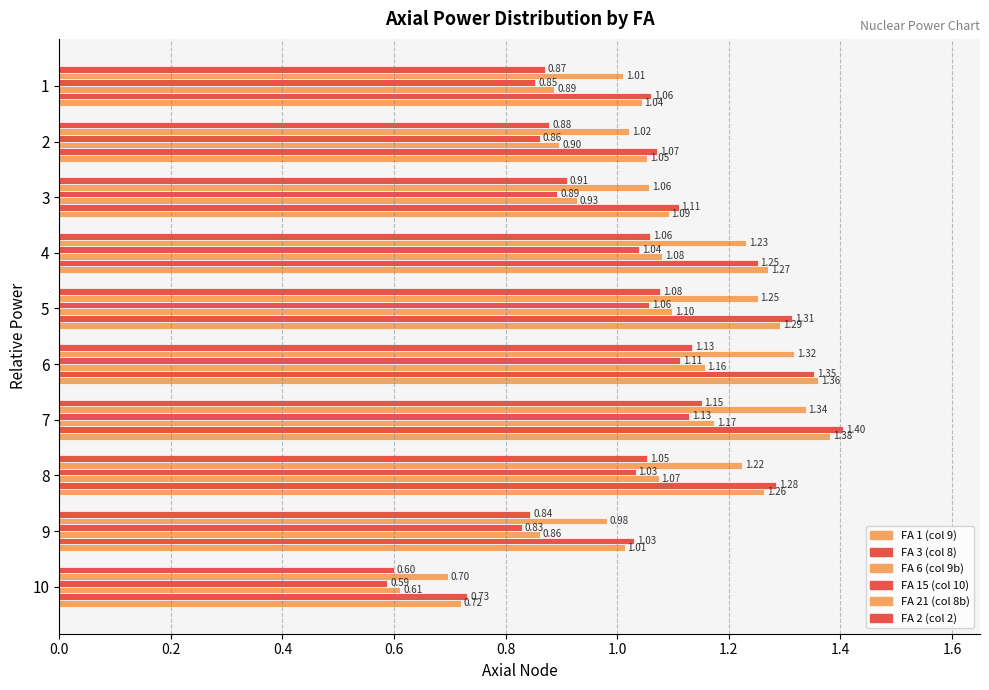

Reading left to right, what are all the values shown in this chart?

FA 1 (col 9): 0.7	1.0	1.3	1.4	1.4	1.3	1.3	1.1	1.1	1.0
FA 3 (col 8): 0.7	1.0	1.3	1.4	1.4	1.3	1.3	1.1	1.1	1.1
FA 6 (col 9b): 0.6	0.9	1.1	1.2	1.2	1.1	1.1	0.9	0.9	0.9
FA 15 (col 10): 0.6	0.8	1.0	1.1	1.1	1.1	1.0	0.9	0.9	0.9
FA 21 (col 8b): 0.7	1.0	1.2	1.3	1.3	1.3	1.2	1.1	1.0	1.0
FA 2 (col 2): 0.6	0.8	1.1	1.2	1.1	1.1	1.1	0.9	0.9	0.9